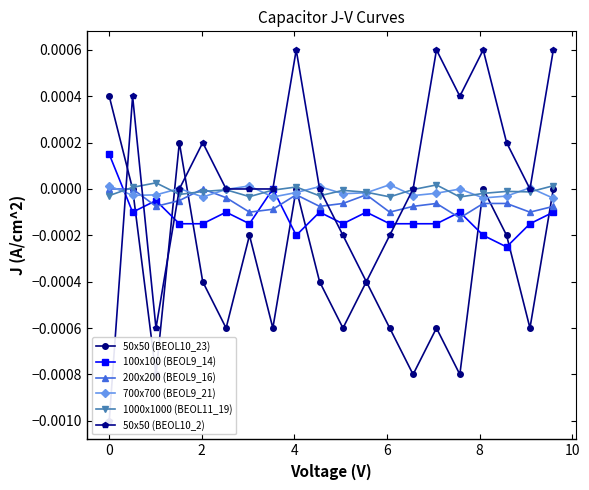

True or false: 100x100 (BEOL9_14) has more than 2 interior local peaks.

True